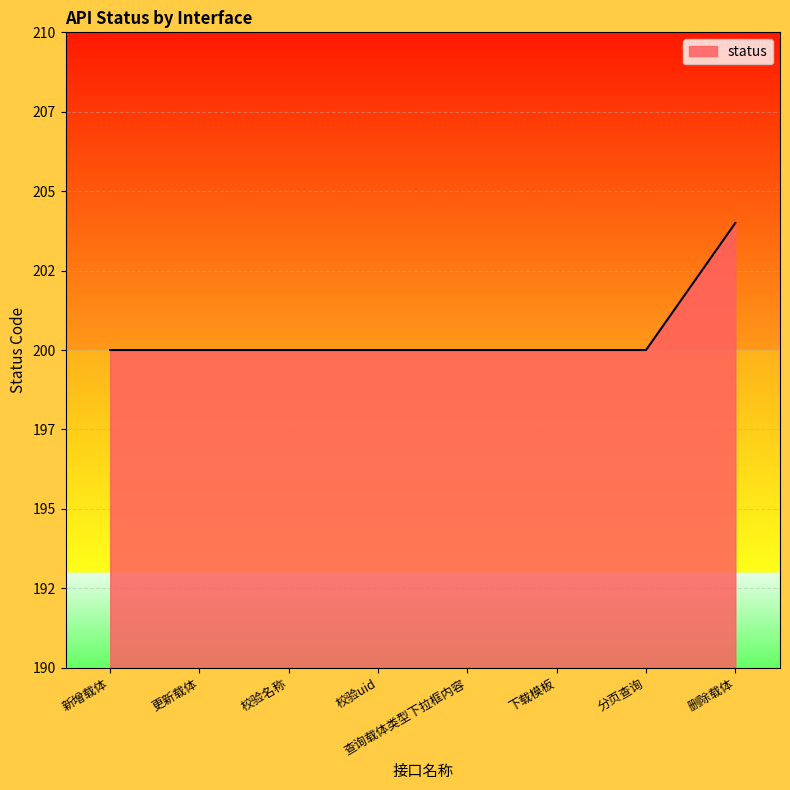

Reading left to right, extract all data points from this chart.

新增载体=200	更新载体=200	校验名称=200	校验uid=200	查询载体类型下拉框内容=200	下载模板=200	分页查询=200	删除载体=204